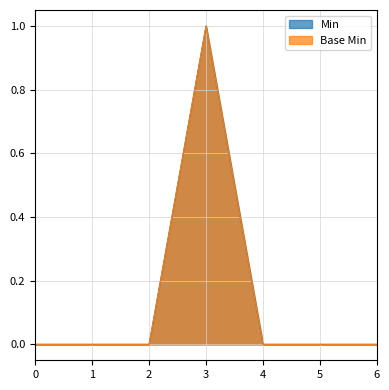

List the series in order of their peak value, highest first.

Min, Base Min